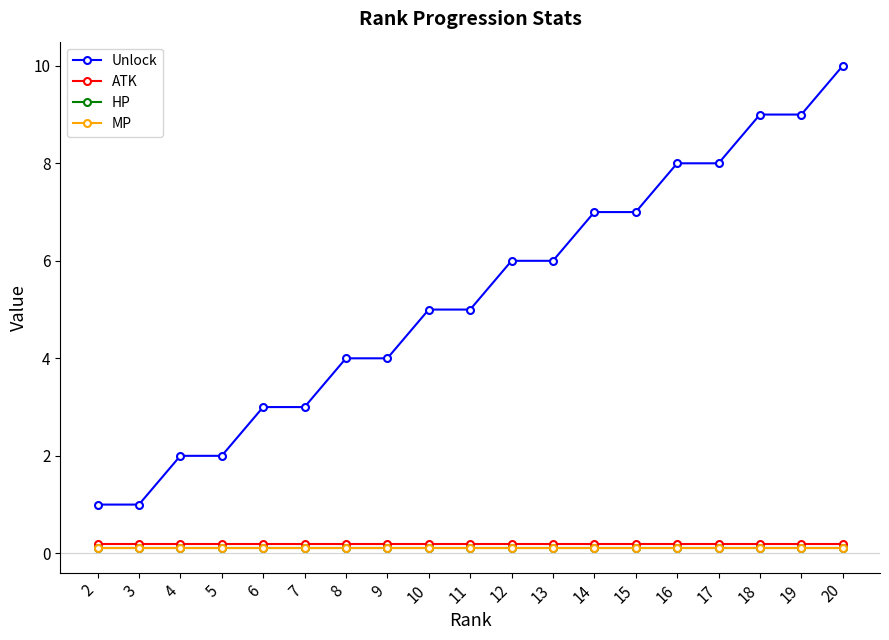

Does the chart have visible grid lines?

No